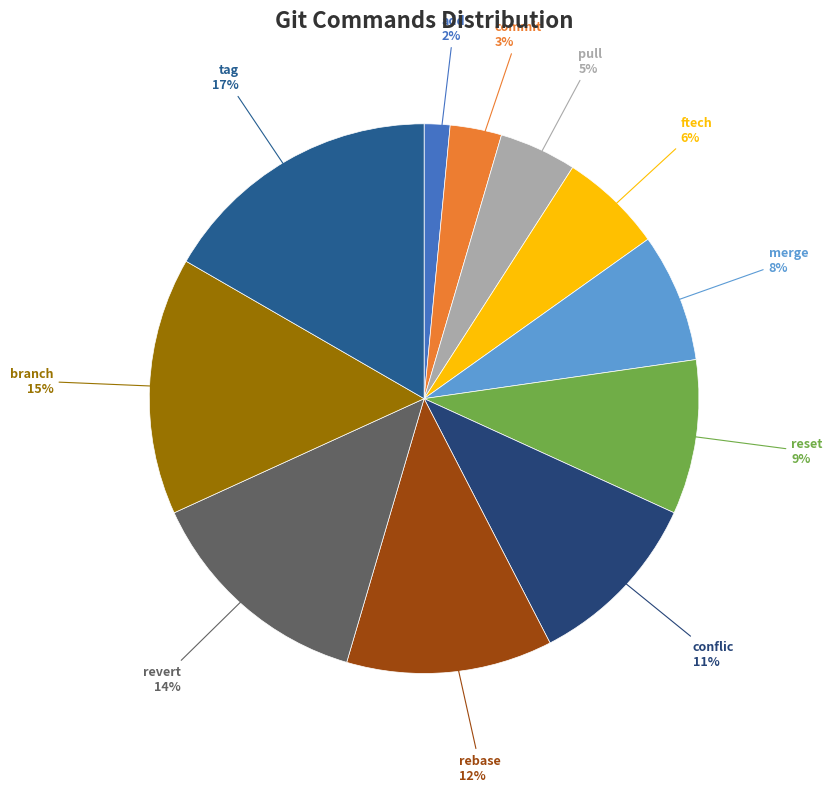

Which slice is the smallest?

add